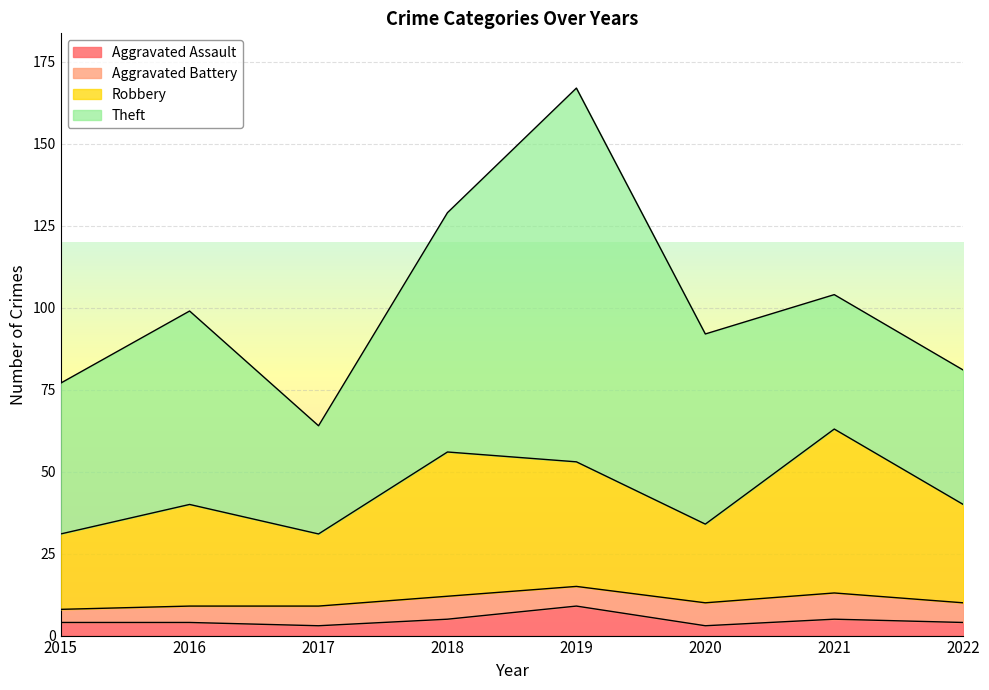

At which category is the sum across all series the highest?

2019